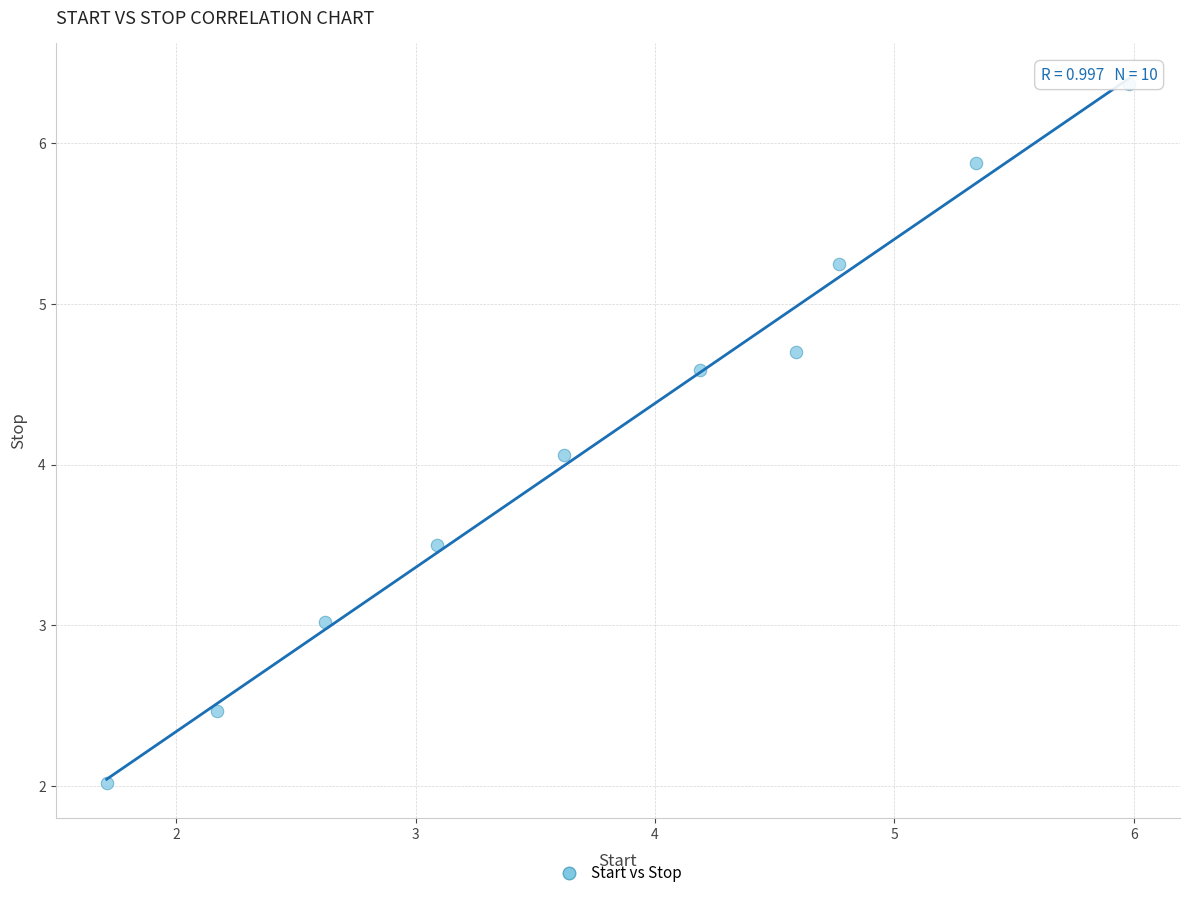

What Y value in the scatter plot is closest to 4?

4.1